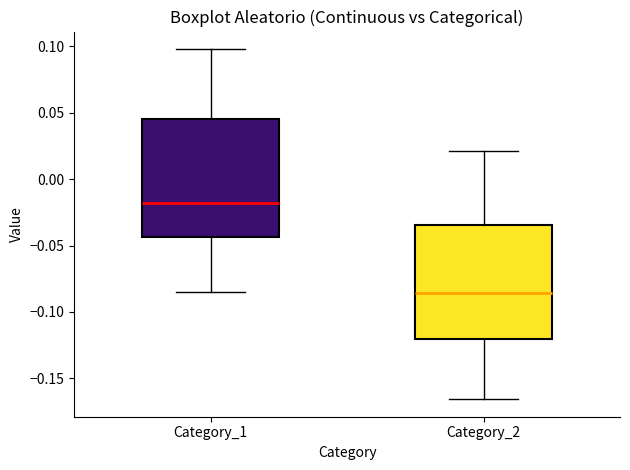

Which box has the lowest median line?

Category_2